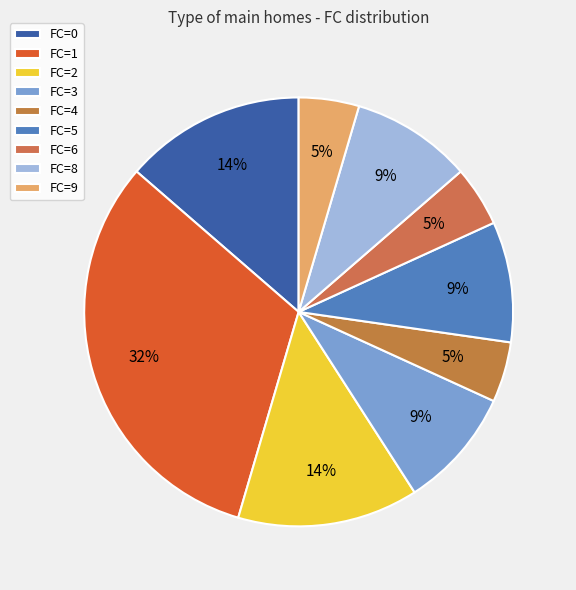

Does any single category account for the majority?

No